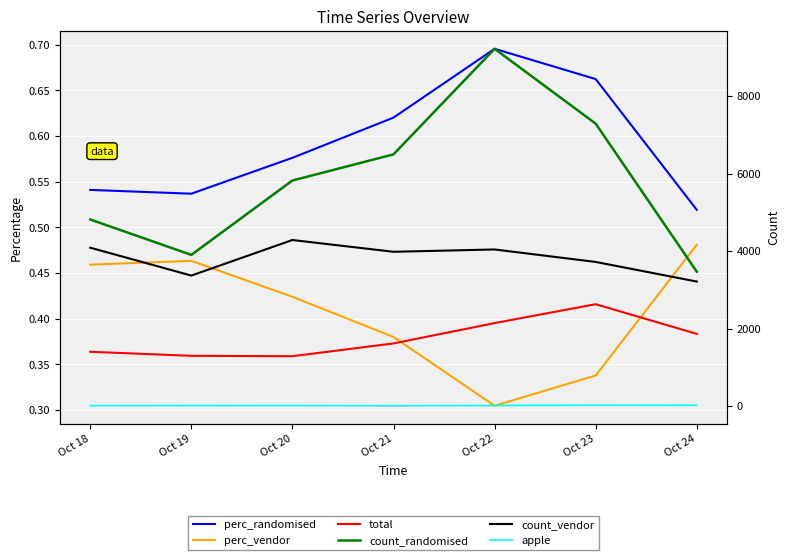

True or false: count_randomised and perc_randomised cross at least once.

False